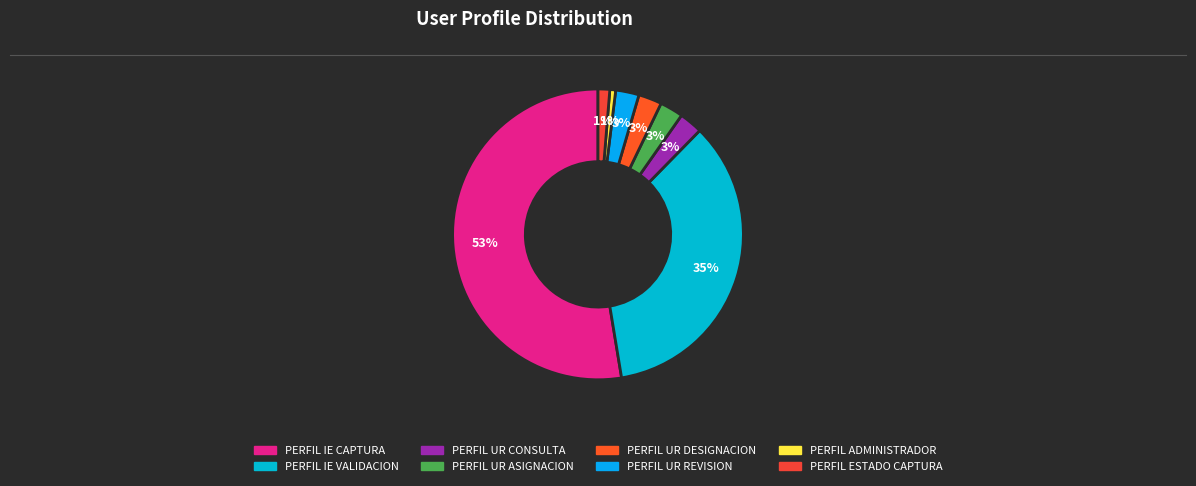

Does PERFIL IE CAPTURA account for over 50% of the chart?

Yes